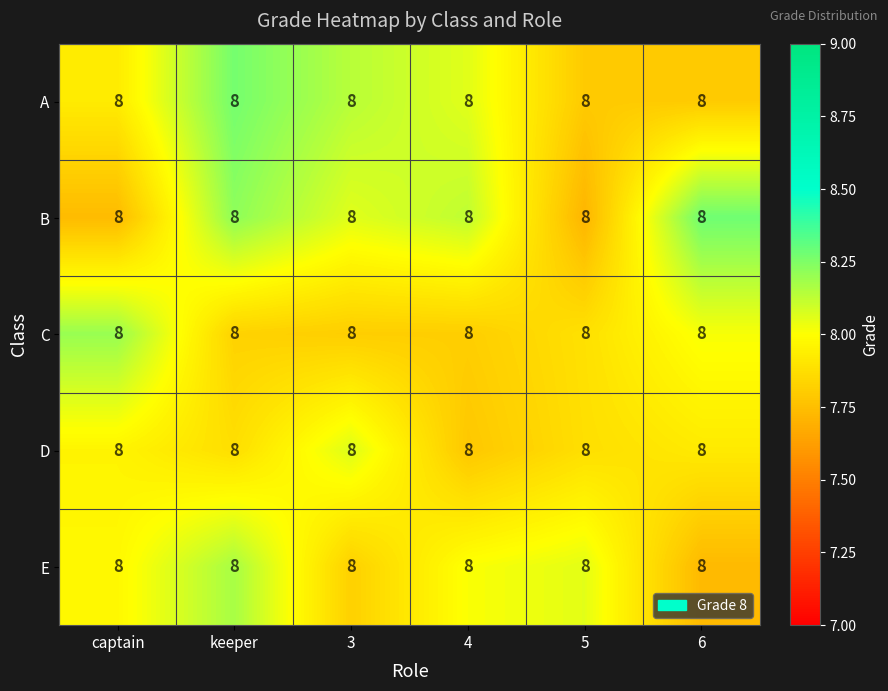

What is the sum of the E values at 4 and 6?

15.7